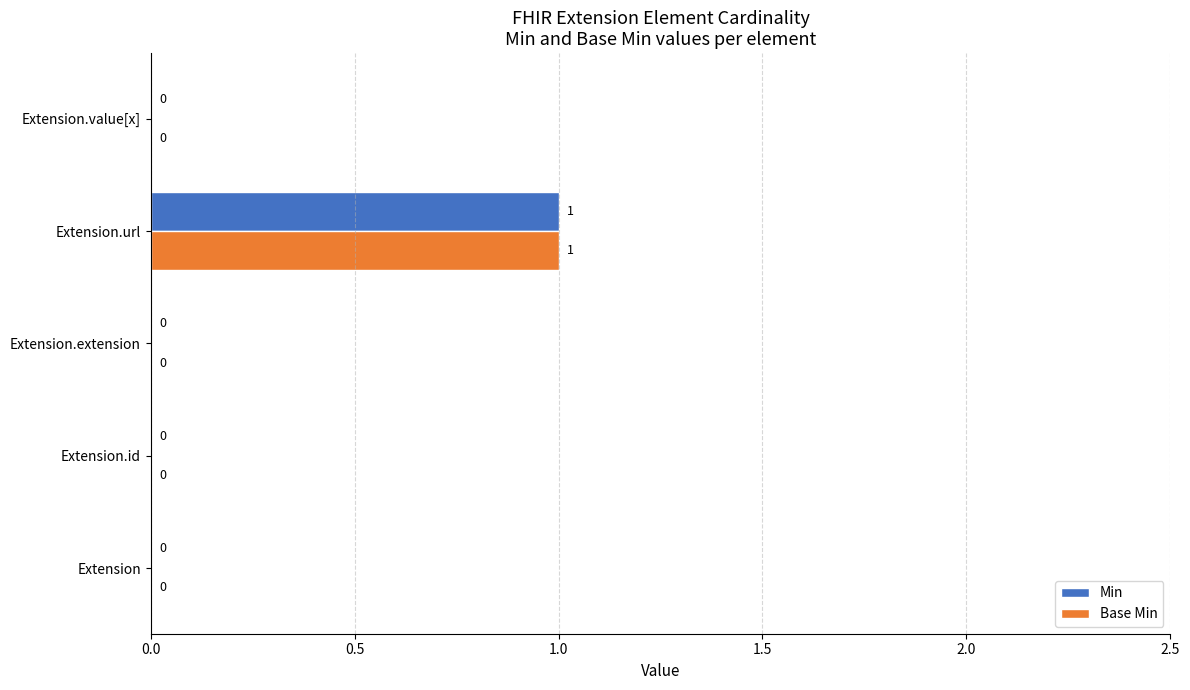

Is it true that Min equals 0 at Extension?

True